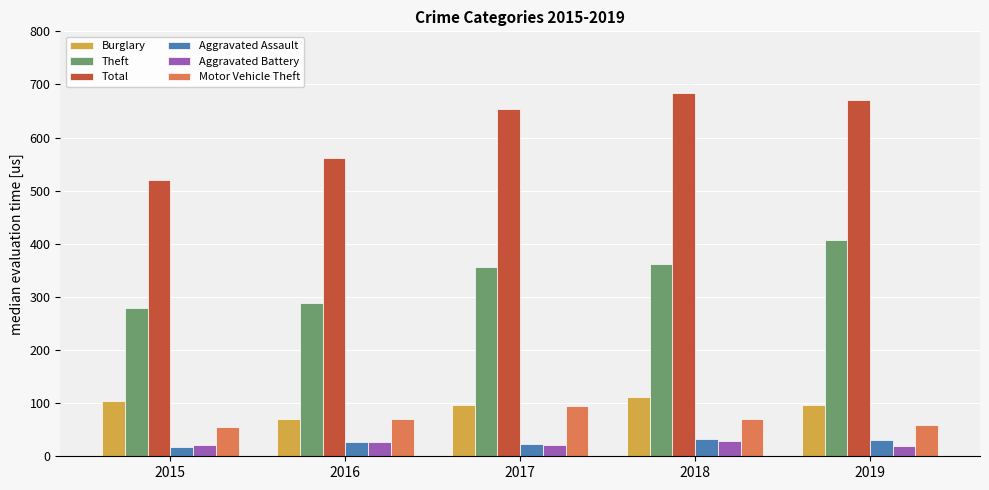

Rank the categories by Total value from lowest to highest.

2015, 2016, 2017, 2019, 2018